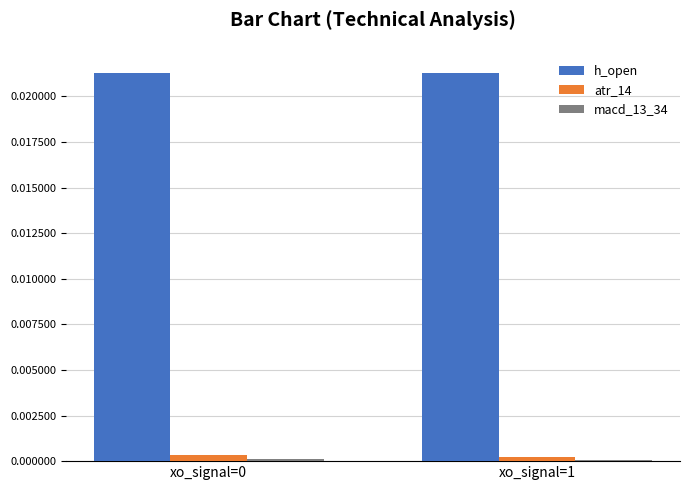

True or false: h_open has a value of 0.0 at xo_signal=0.

True